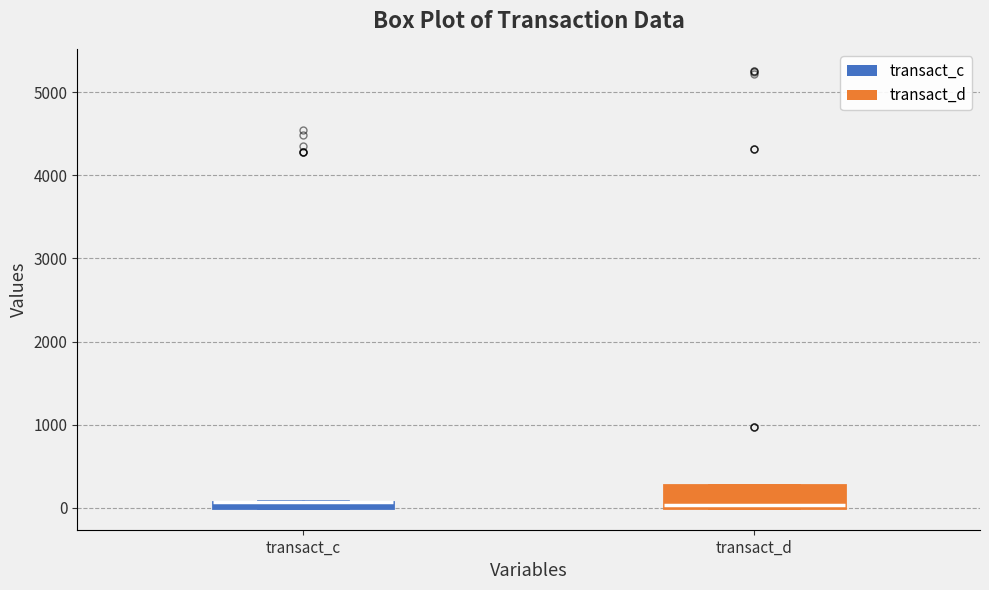

Comparing the boxes themselves (not the whiskers), which one is the tallest?

transact_d